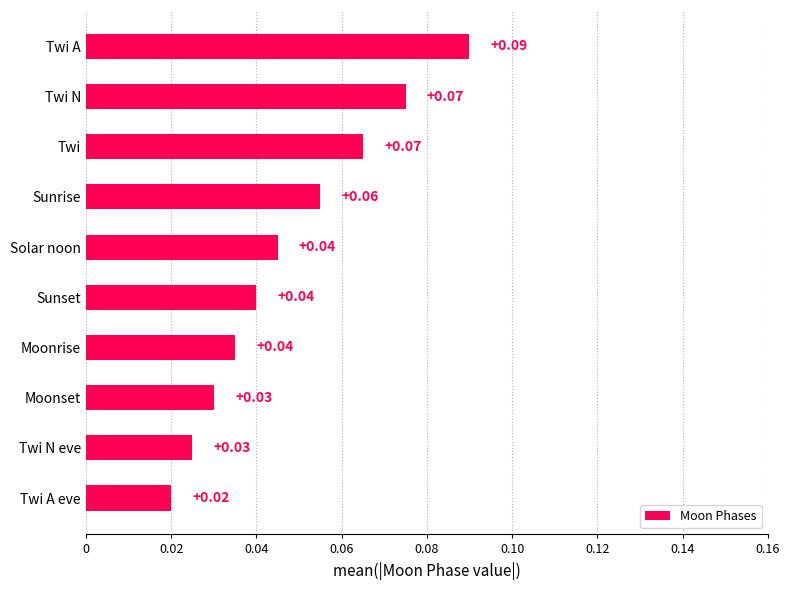

What is the sum of all values?

0.5